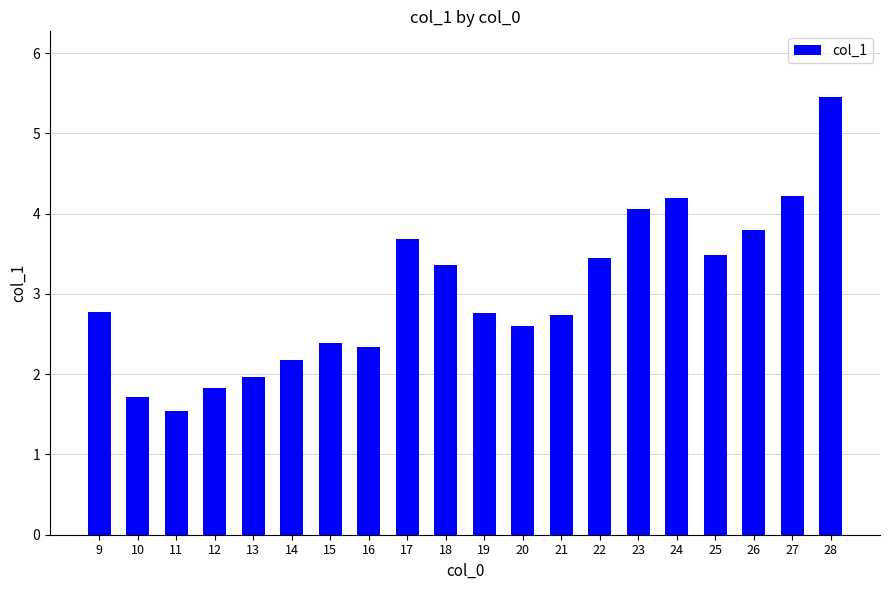

What is the value of the 20th bar from the left?

5.5